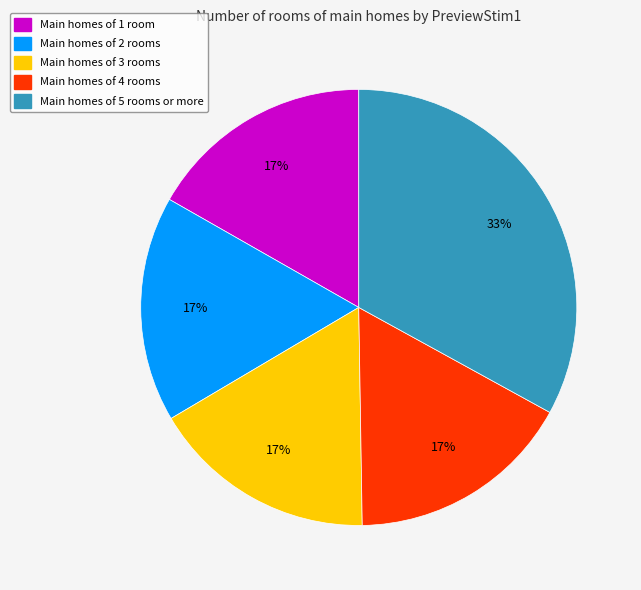

To the nearest percent, what percentage of the pie is Main homes of 5 rooms or more?

33%